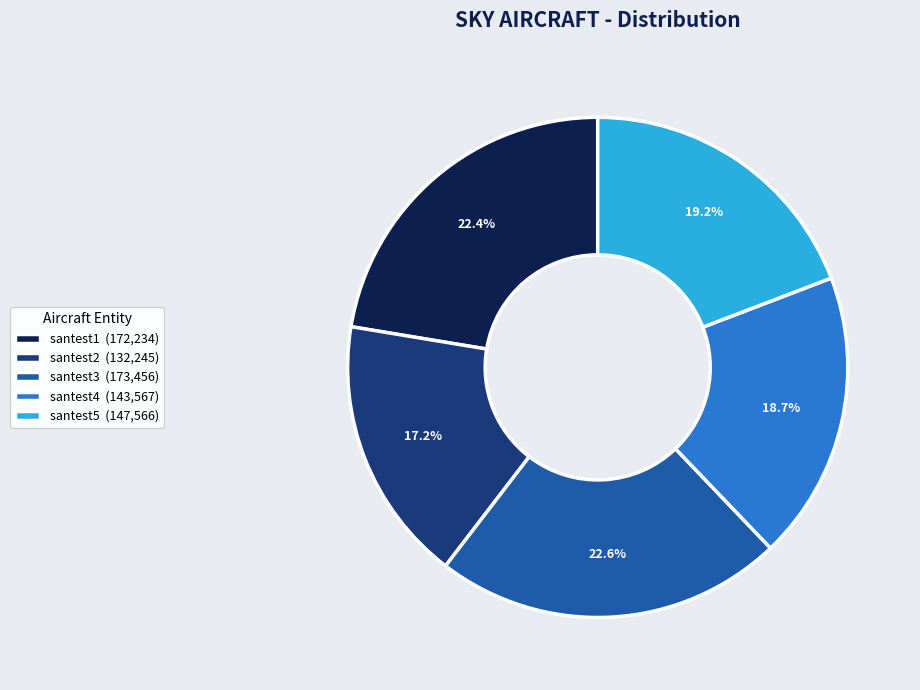

To the nearest percent, what percentage of the pie is santest3?

23%